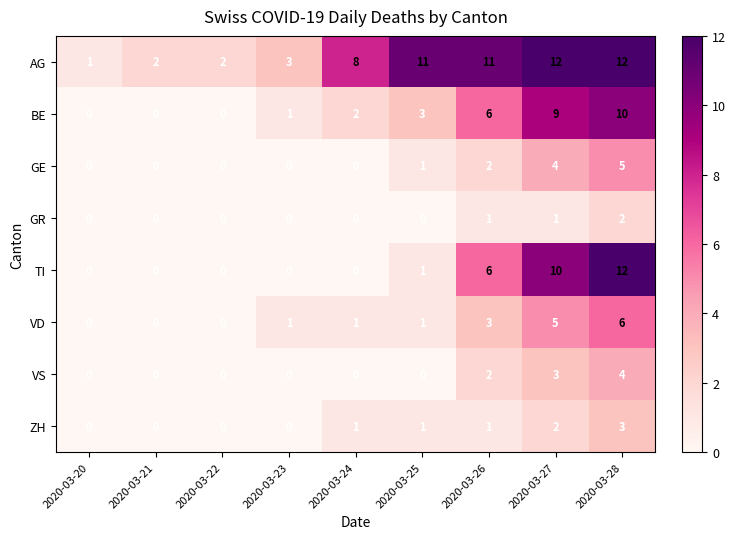

What is the spread (max minus min) of values at 2020-03-28?

10